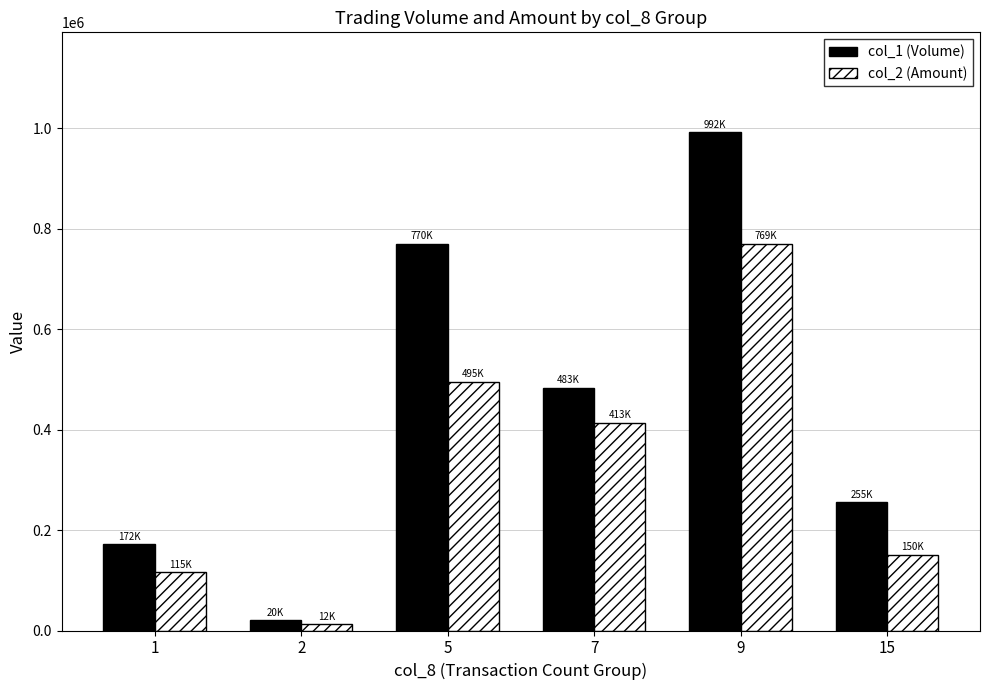

Reading left to right, what are all the values shown in this chart?

col_1 (Volume): 1=172000	2=20000	5=770000	7=483000	9=992000	15=255000
col_2 (Amount): 1=115640	2=12500	5=495100	7=413260	9=769670	15=150430